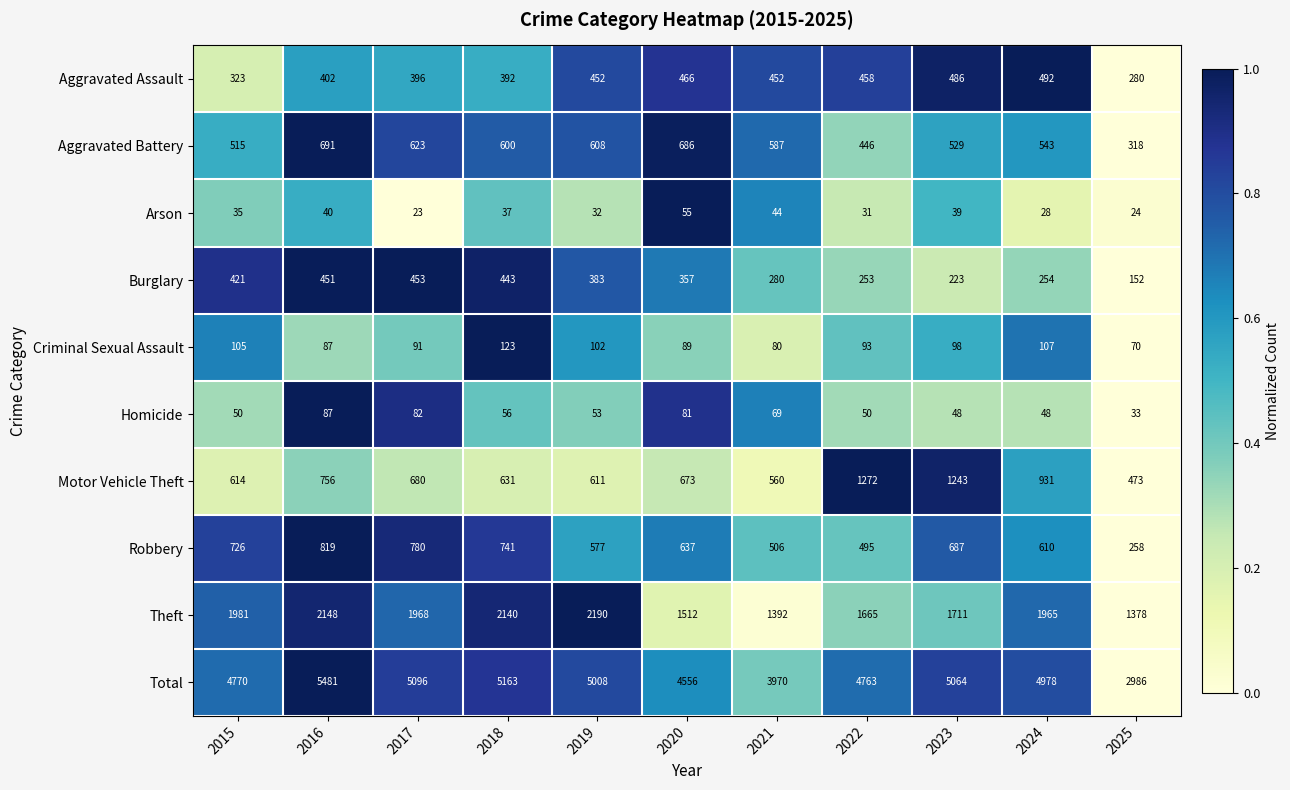

What is the difference between the Theft values at 2016 and 2020?

636